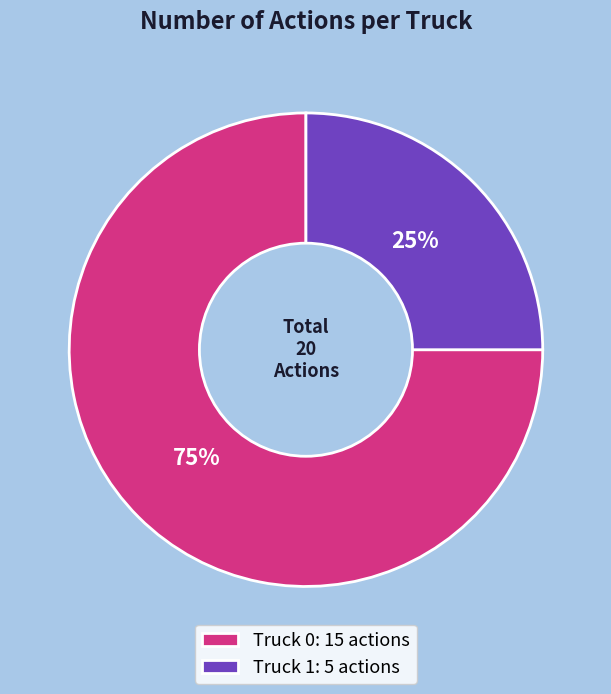

Rank the categories by value from lowest to highest.

Truck 1, Truck 0